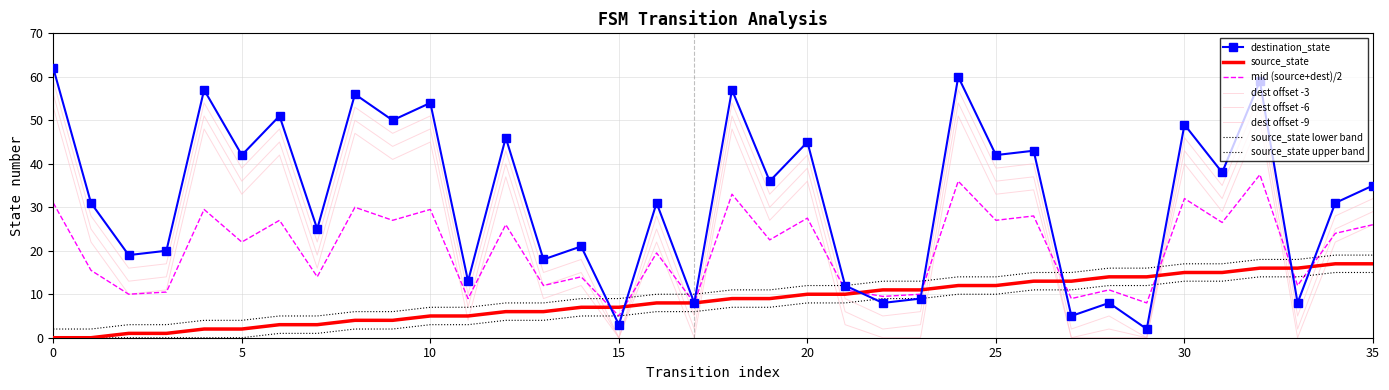

How many values in the source_state series are below 9?

18